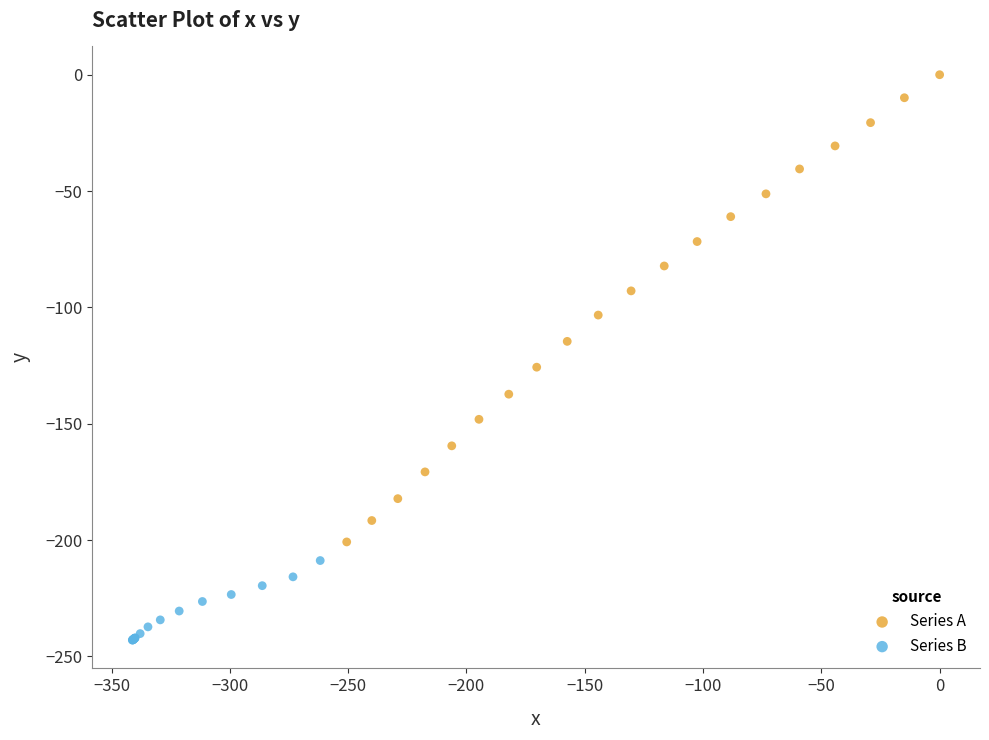

What are all the series names shown in the legend?

Series A, Series B